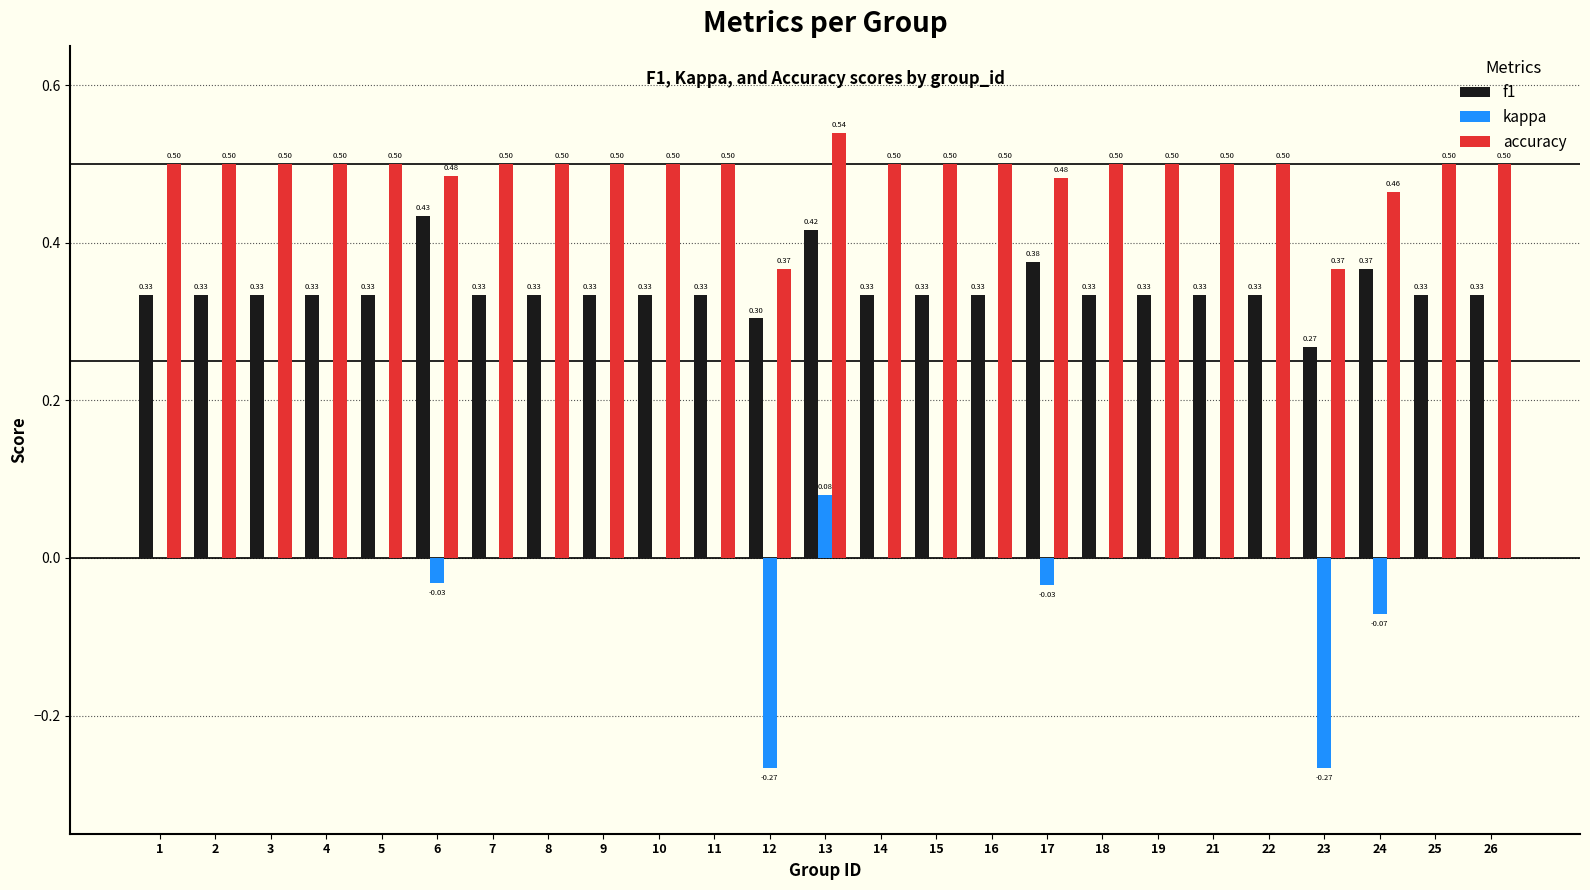

At which category is the sum across all series the highest?

13